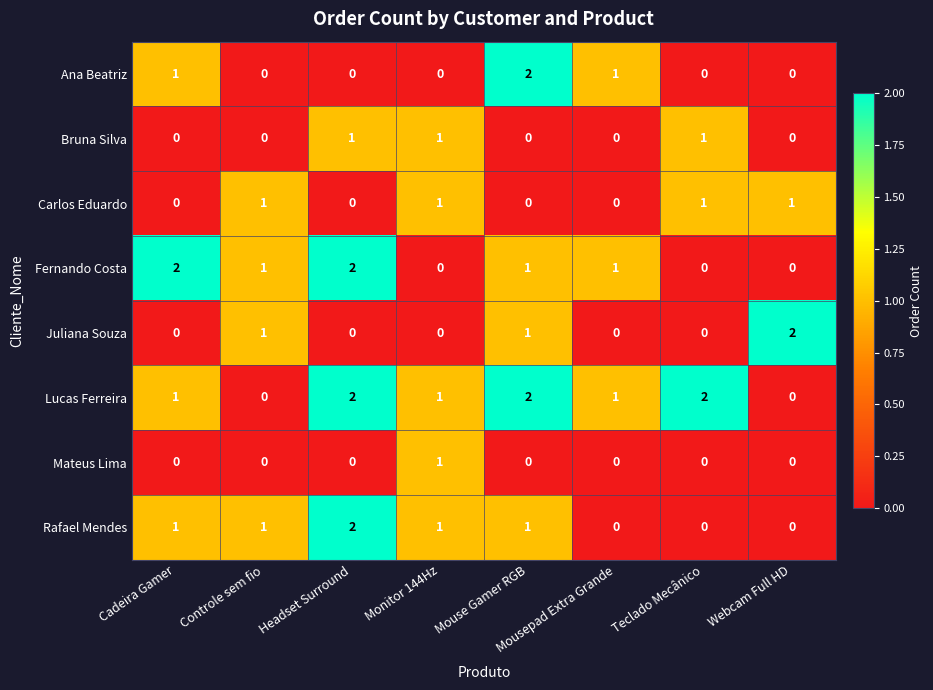

Is it true that Juliana Souza equals 0 at Cadeira Gamer?

True